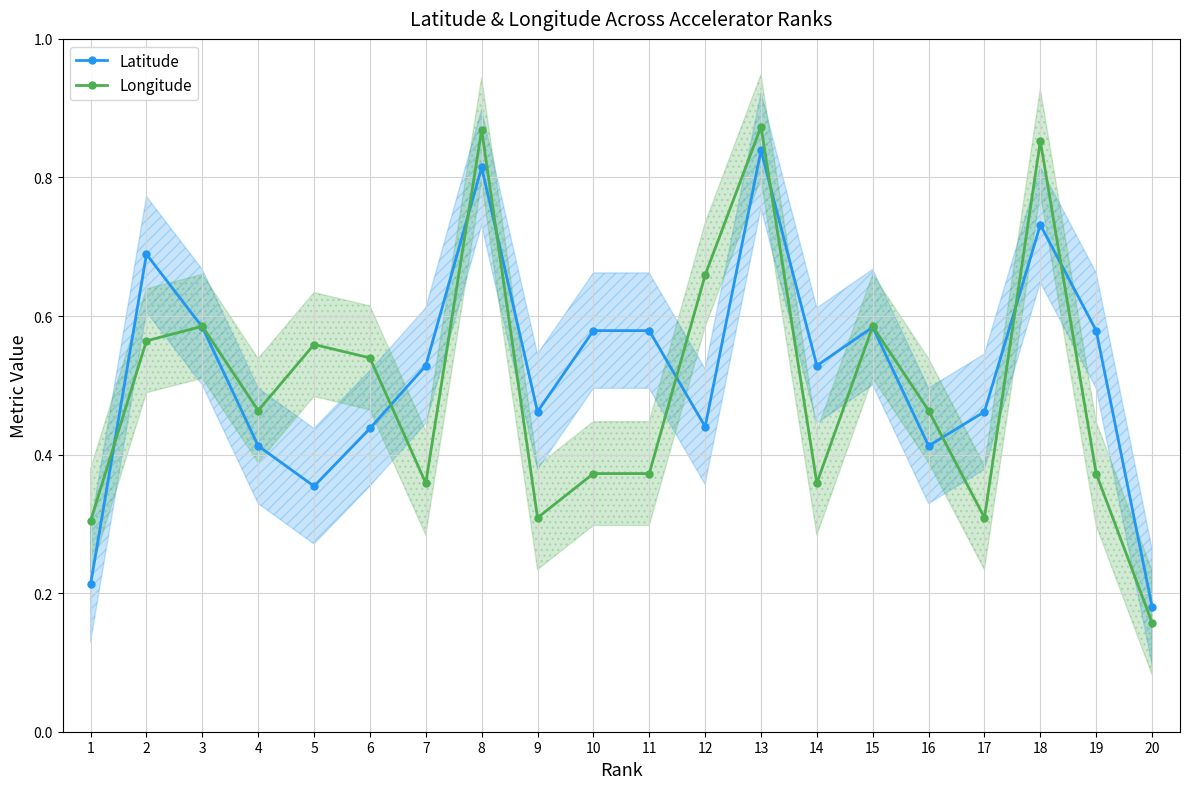

What is the value of the Latitude point at the 15th from the left?

0.6